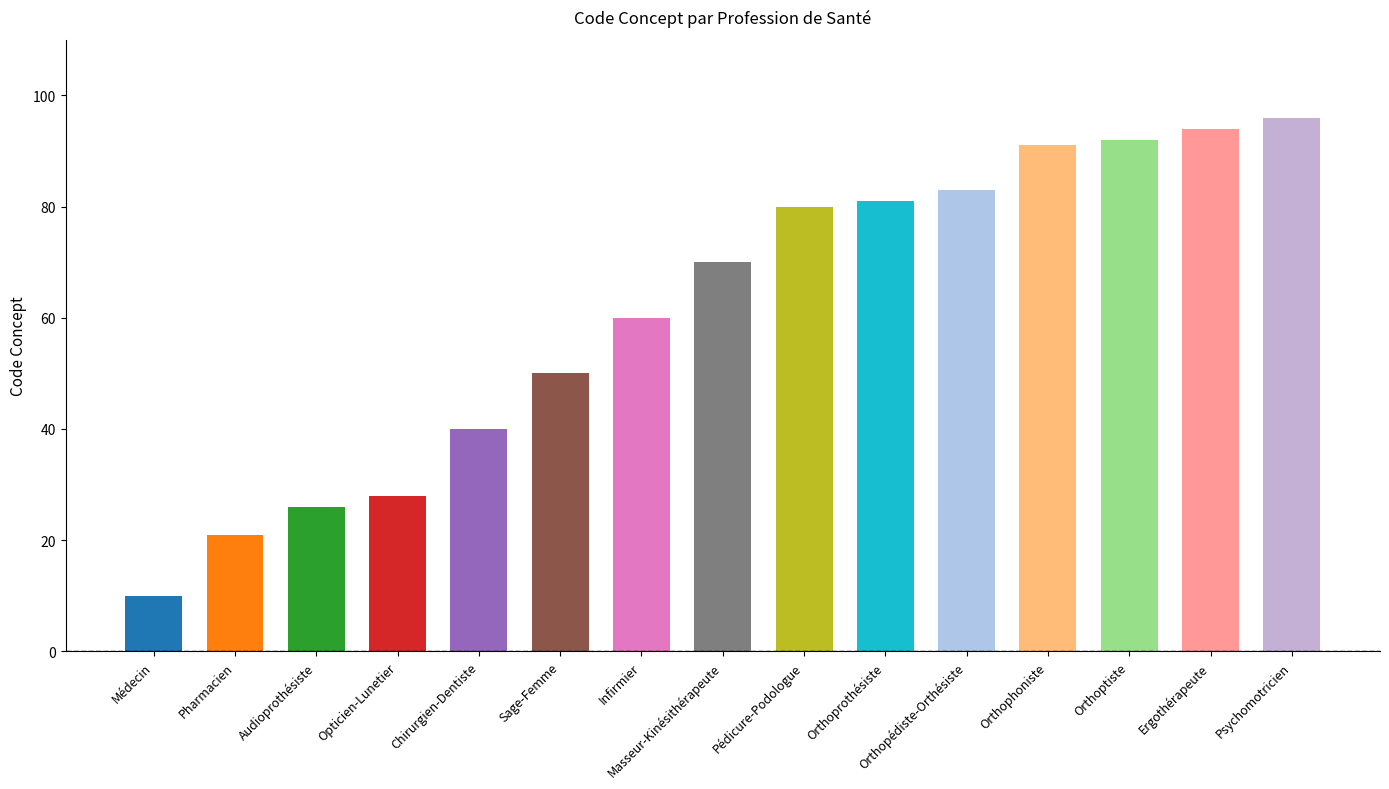

What is the label of the 14th bar from the right?

Pharmacien